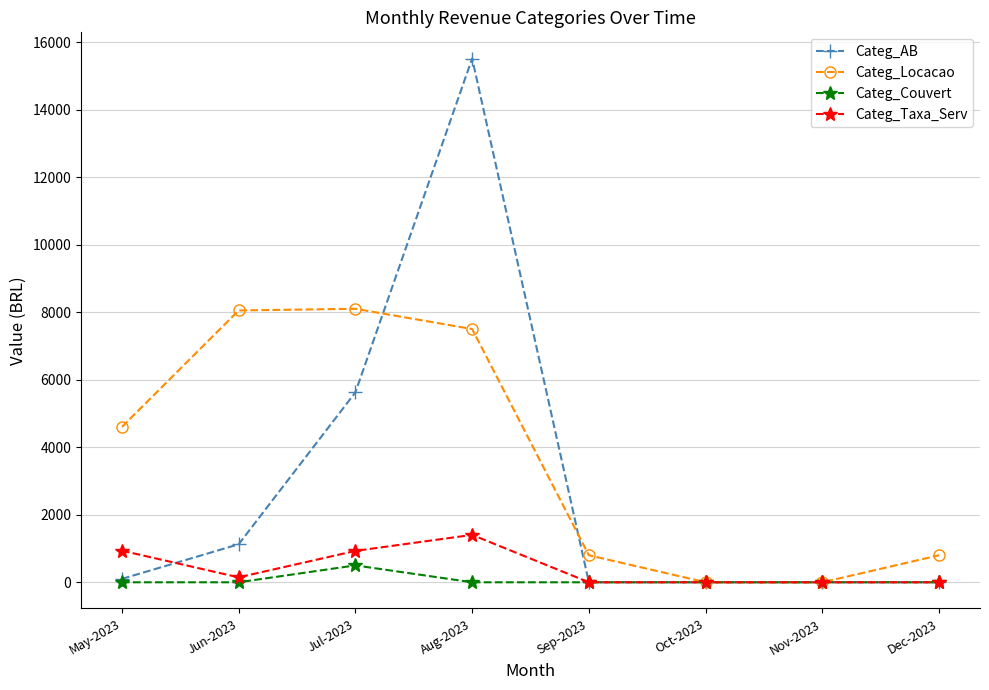

At which label is Categ_Locacao closest to 4050?

May-2023